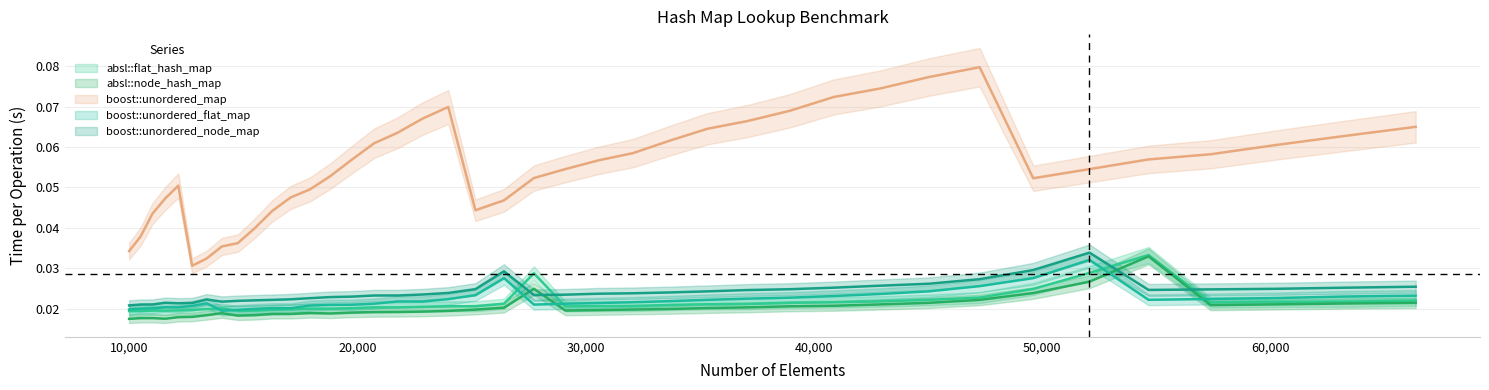

Which series has the largest range (max minus min)?

boost::unordered_map